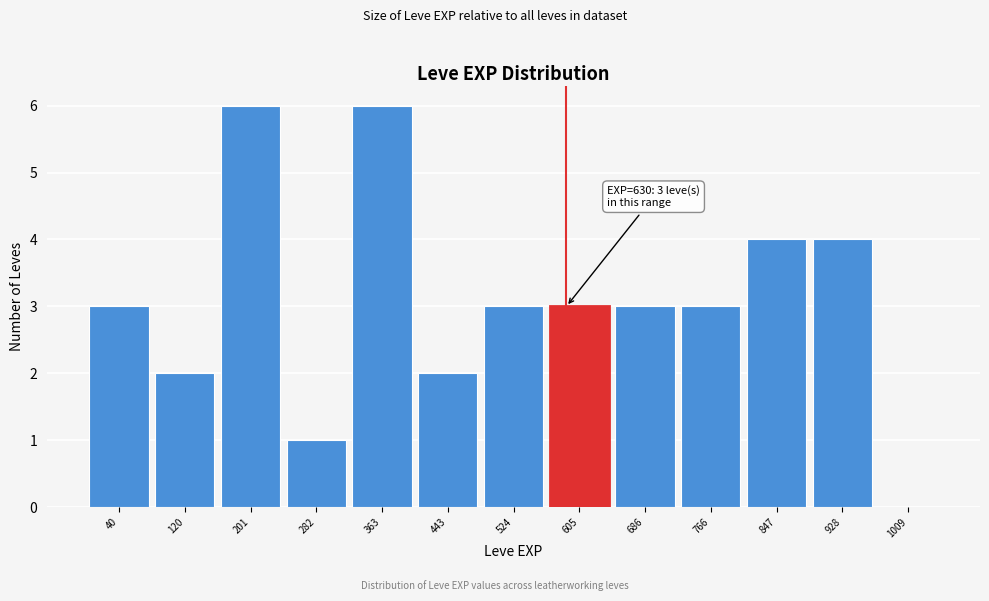

Reading left to right, list all the values displayed in this chart.

40=3	120=2	201=6	282=1	363=6	443=2	524=3	605=3	686=3	766=3	847=4	928=4	1009=0